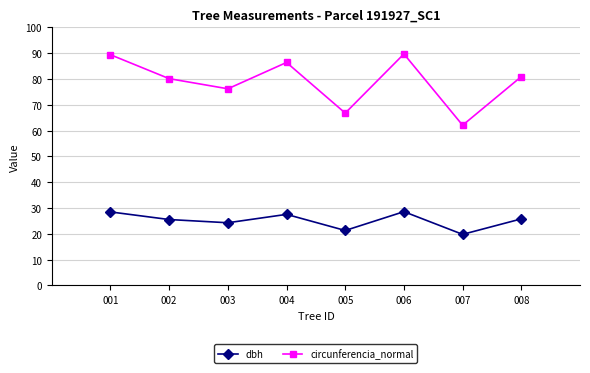

How many data points does each series have?

8